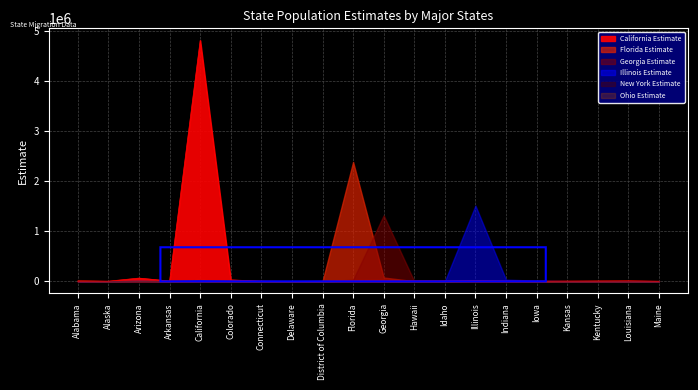

What is the highest value of the Illinois Estimate series?

1515719